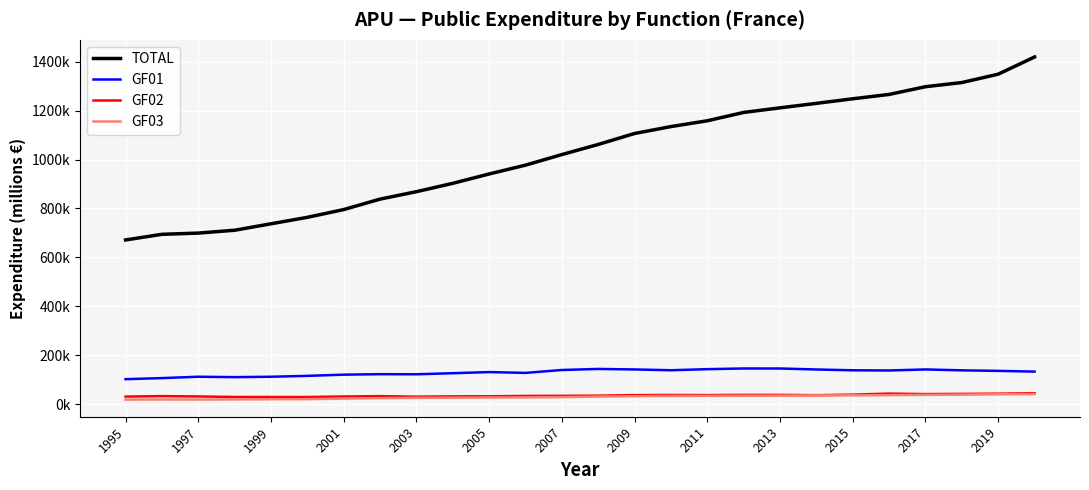

What are all the series names shown in the legend?

TOTAL, GF01, GF02, GF03